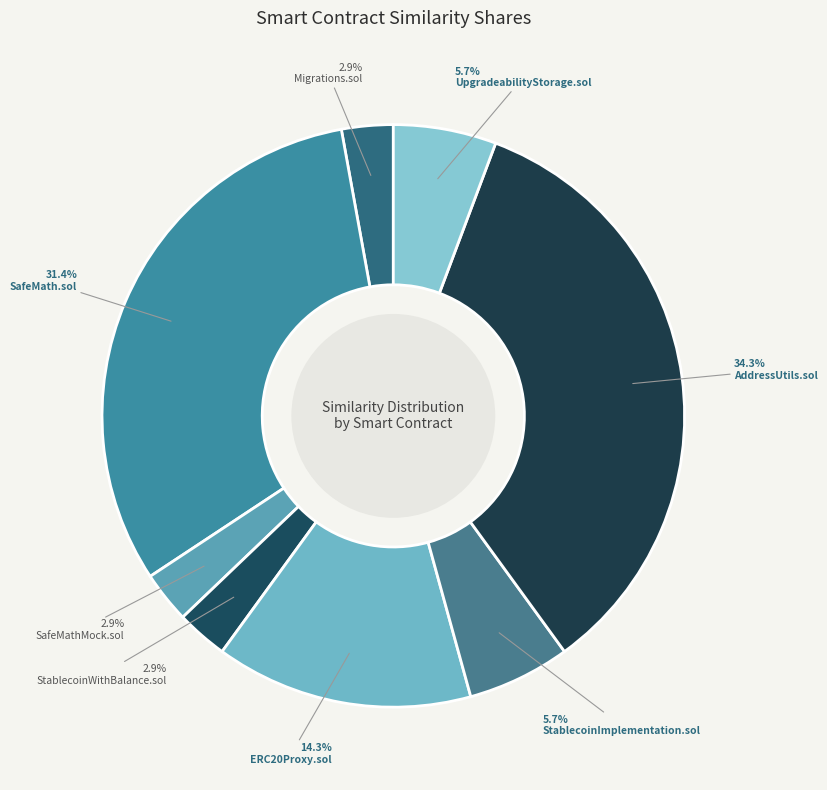

What portion of the pie excludes ERC20Proxy.sol?

85.7%